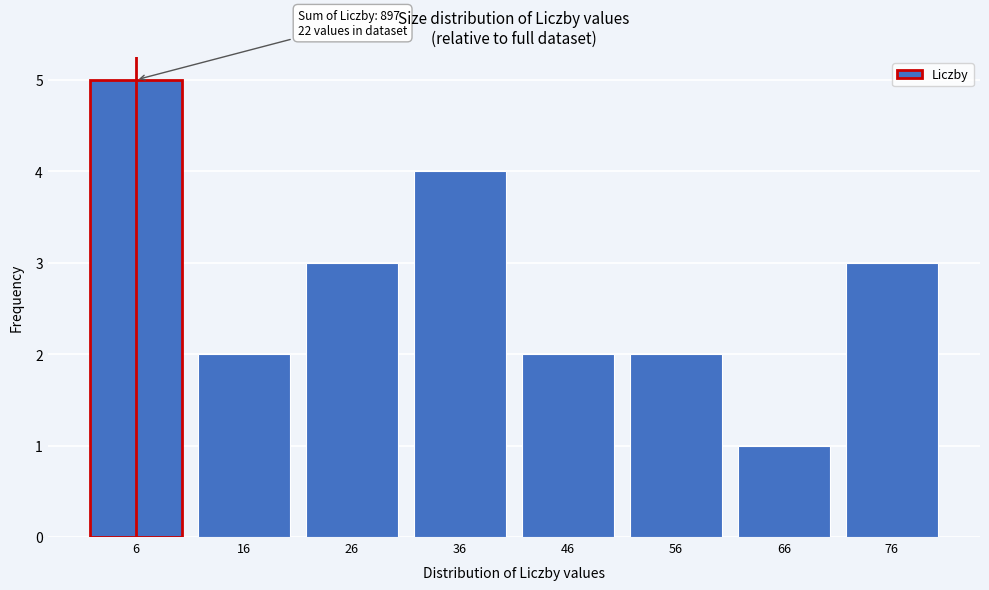

Reading left to right, transcribe all the data shown in this chart.

5	2	3	4	2	2	1	3